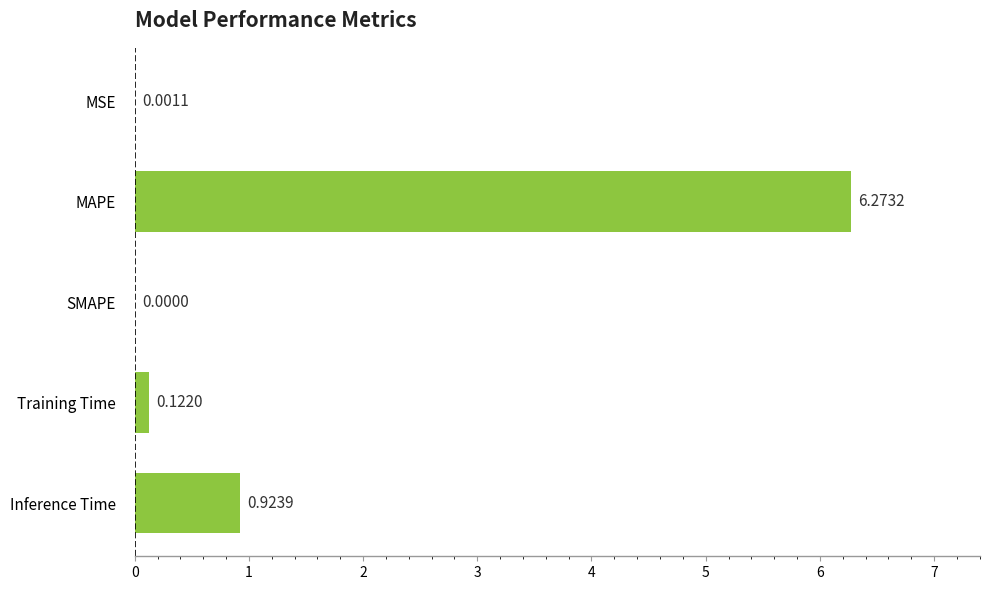

How many data points does each series have?

5